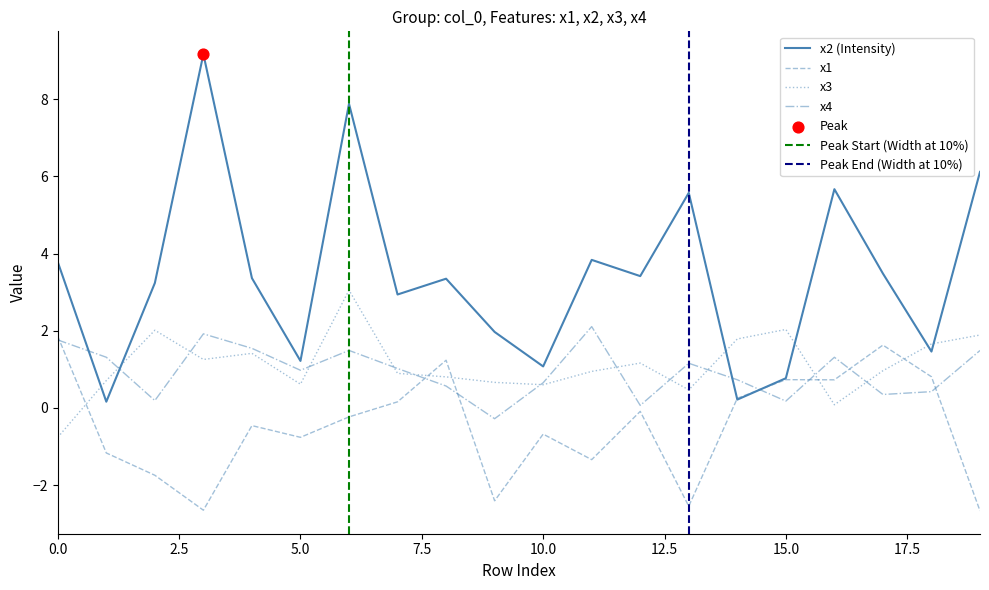

What are all the series names shown in the legend?

x1, x2, x3, x4